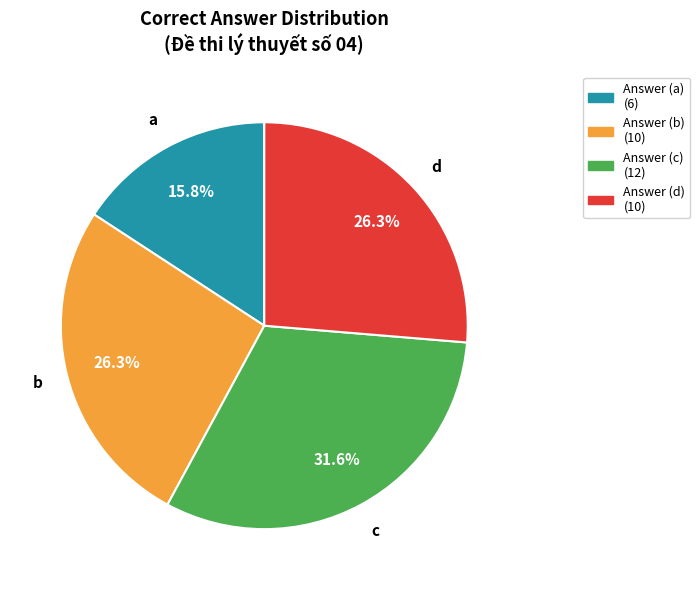

Is there a majority slice in this chart?

No